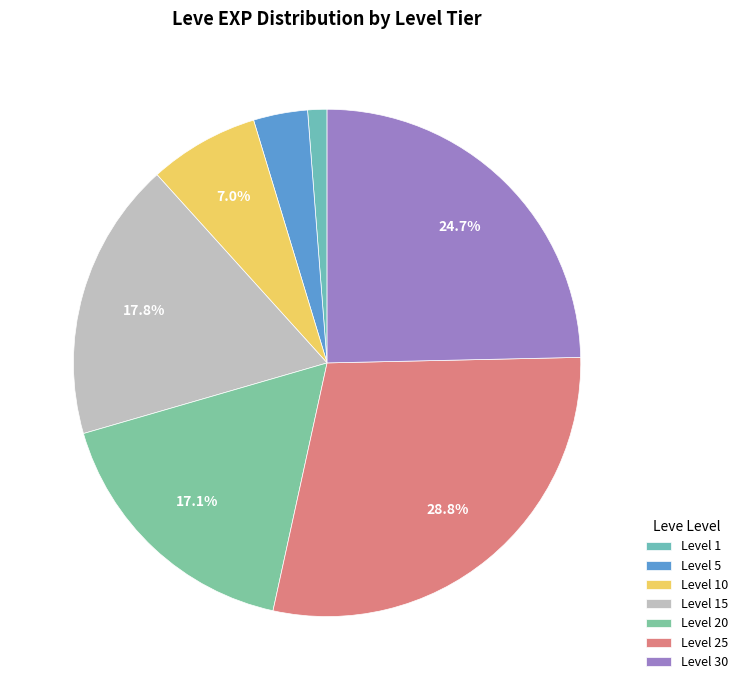

Count the number of slices in the pie.

7